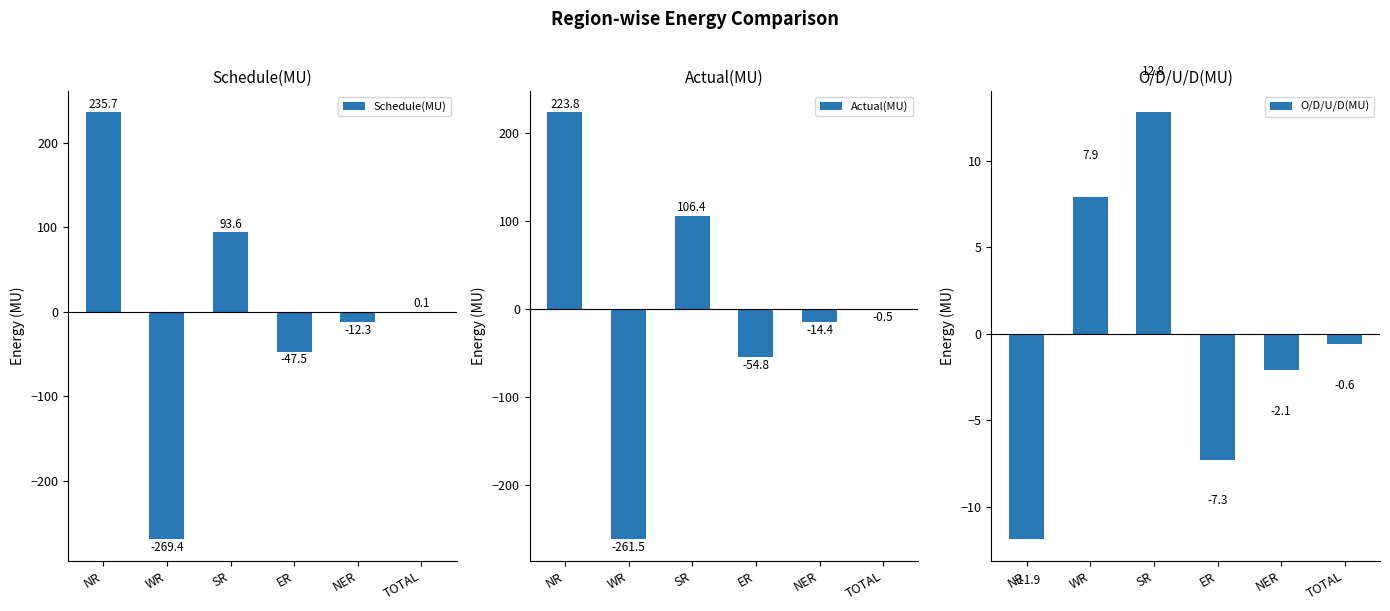

At which label does Schedule(MU) reach its minimum?

WR